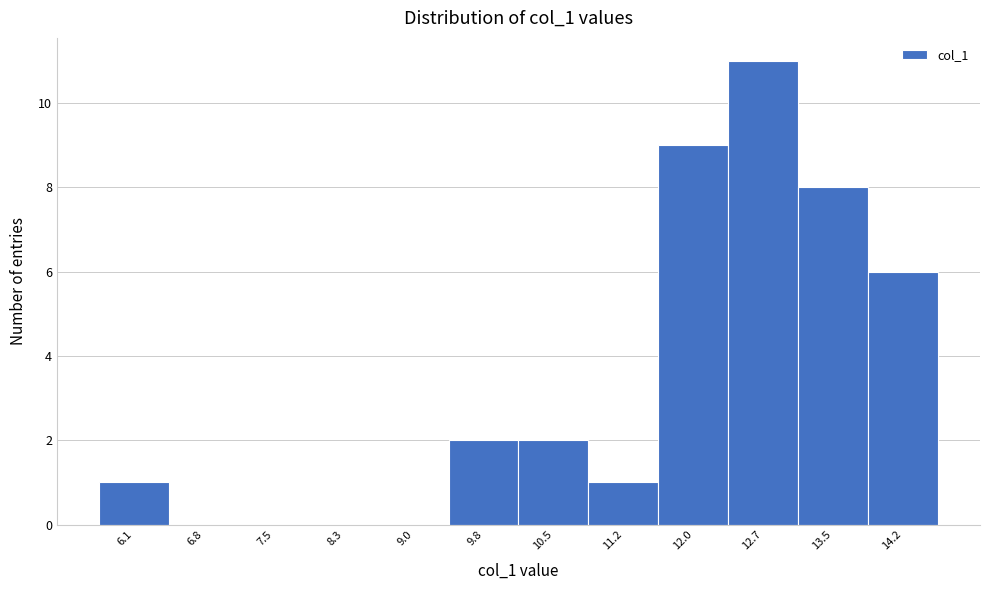

Reading left to right, transcribe all the data shown in this chart.

6.1=1	6.8=0	7.5=0	8.3=0	9.0=0	9.8=2	10.5=2	11.2=1	12.0=9	12.7=11	13.5=8	14.2=6